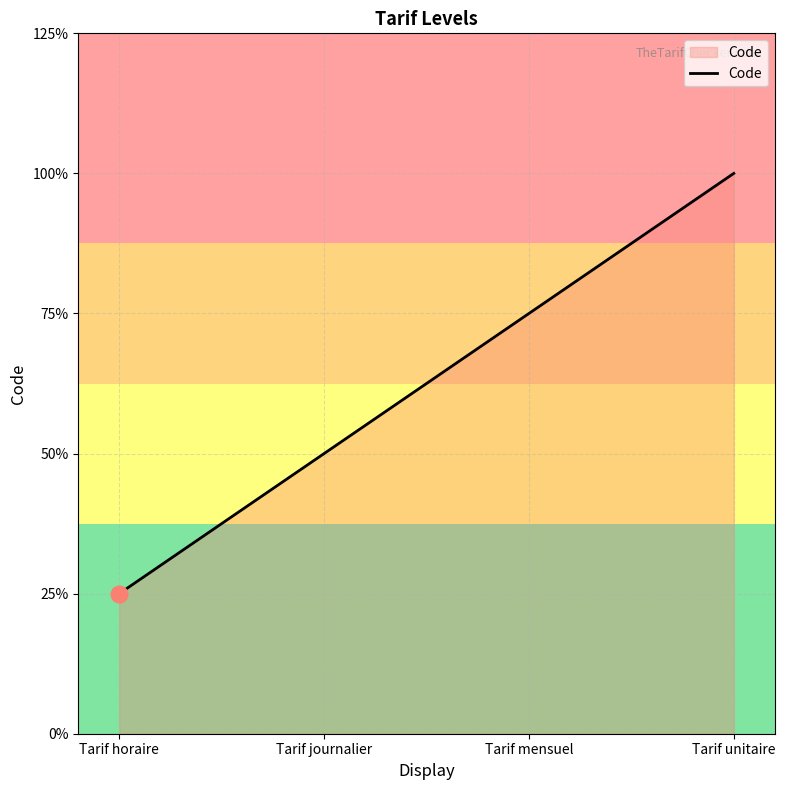

True or false: the data has more than 2 interior local peaks.

False